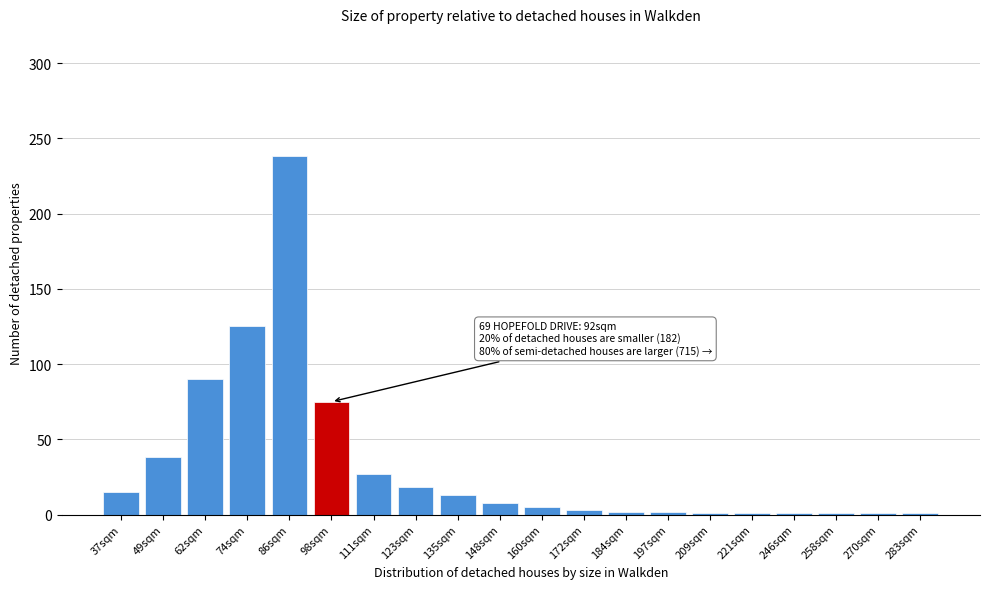

Which has a higher value, 123sqm or 148sqm?

123sqm